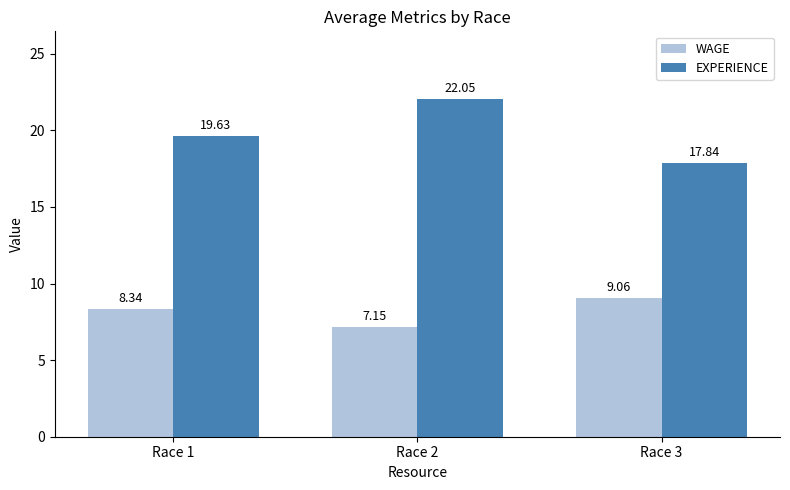

List the series in order of their overall mean, lowest first.

WAGE, EXPERIENCE